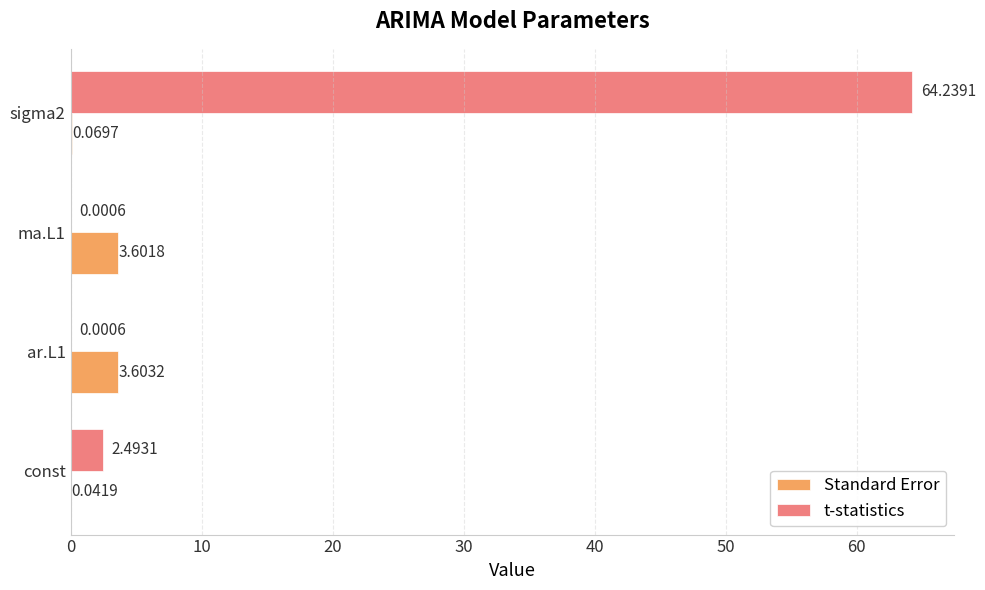

At which category is the sum across all series the highest?

sigma2